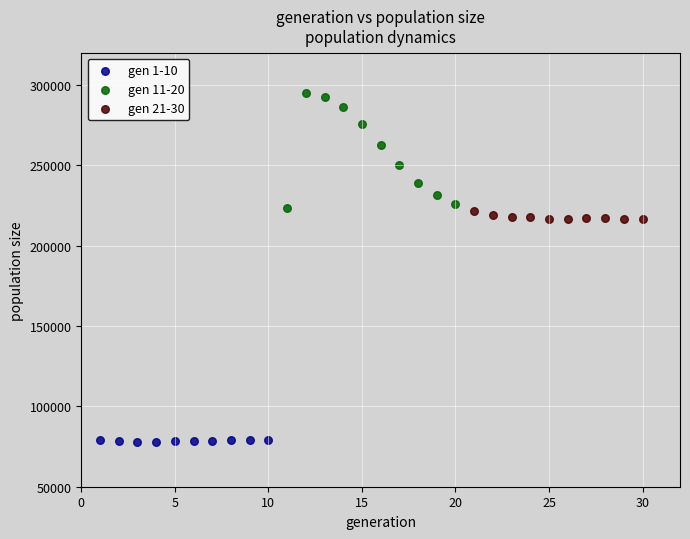

Which series contains the highest Y value?

gen 11-20